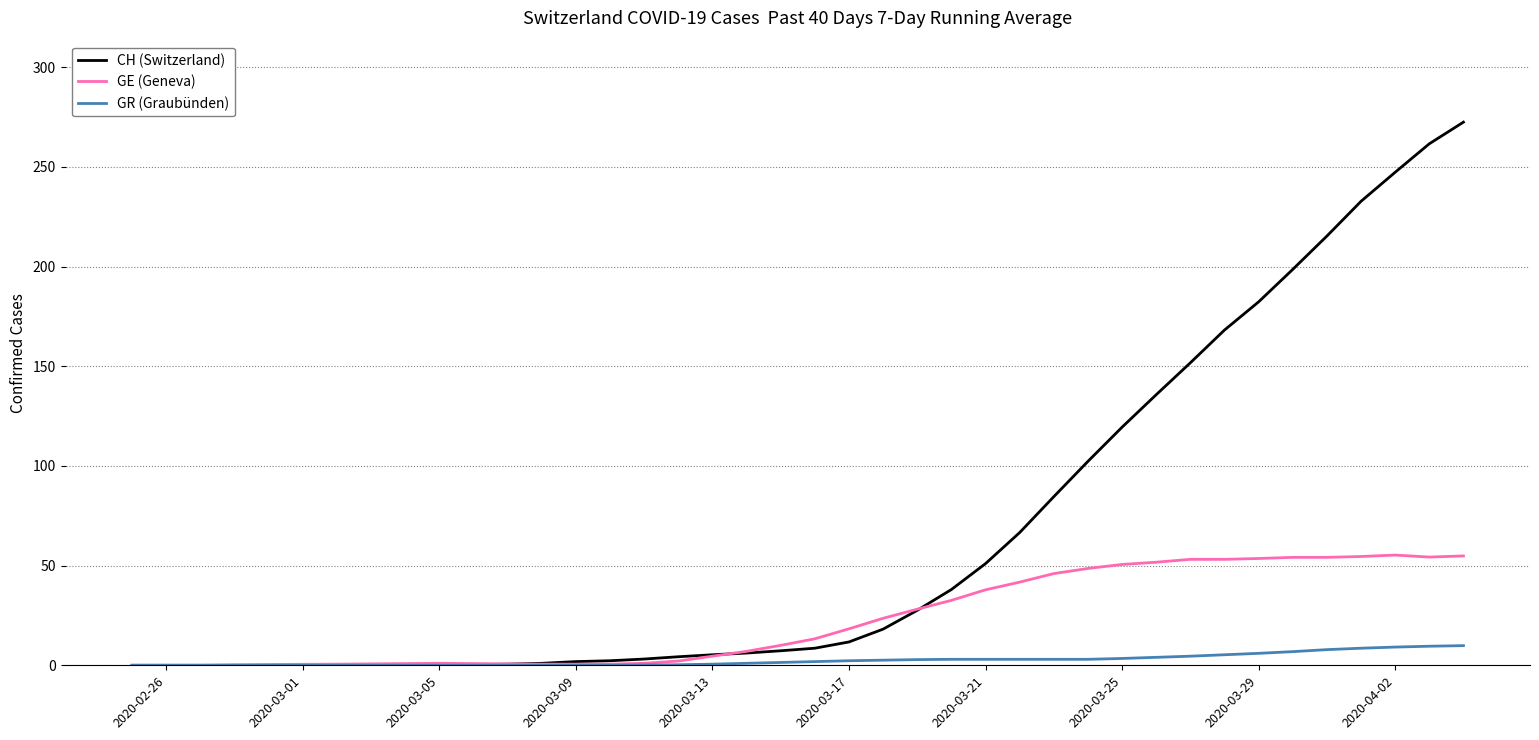

Rank the series by their average value, from highest to lowest.

CH (Switzerland), GE (Geneva), GR (Graubünden)